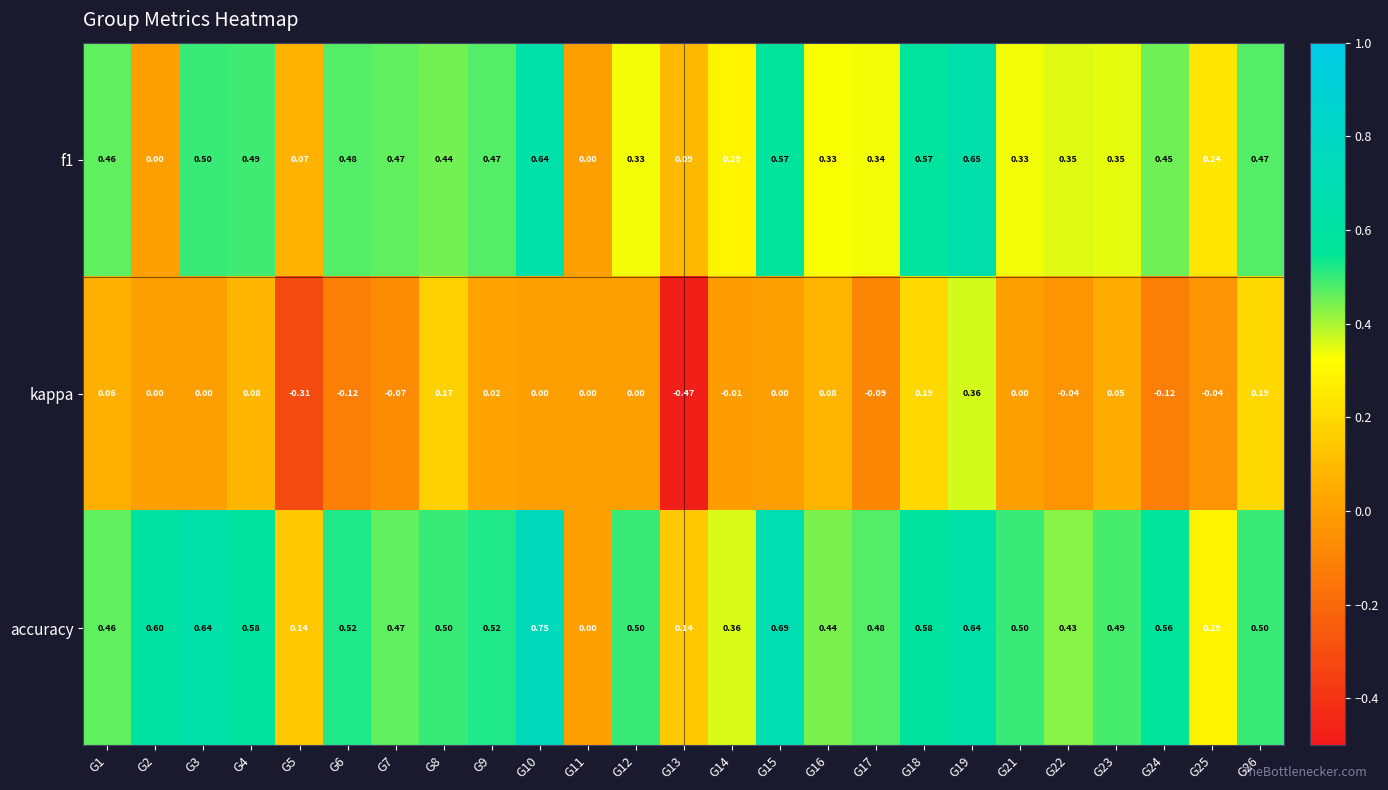

Which series has the largest total across all categories?

accuracy